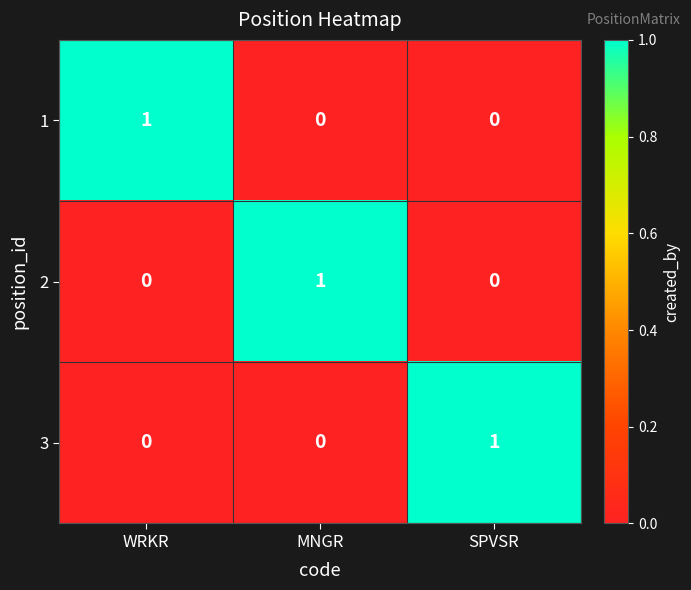

How many 1 values are between 0 and 1?

3